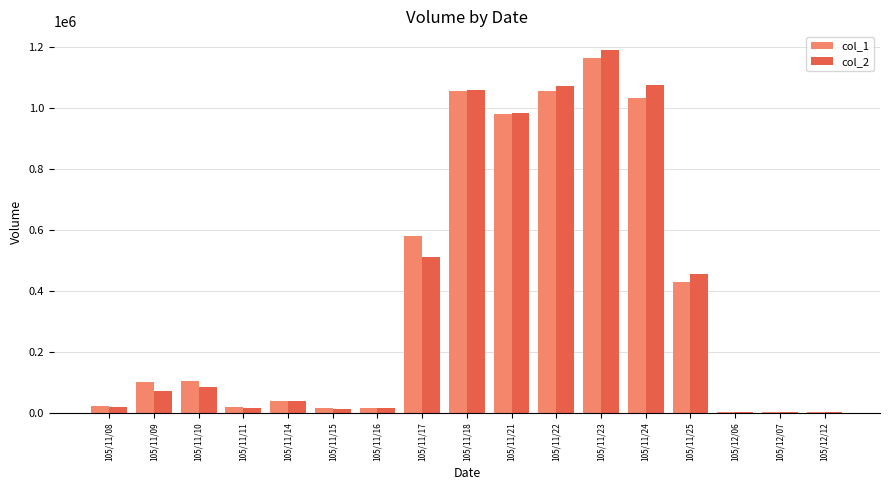

At which category is the sum across all series the highest?

105/11/23